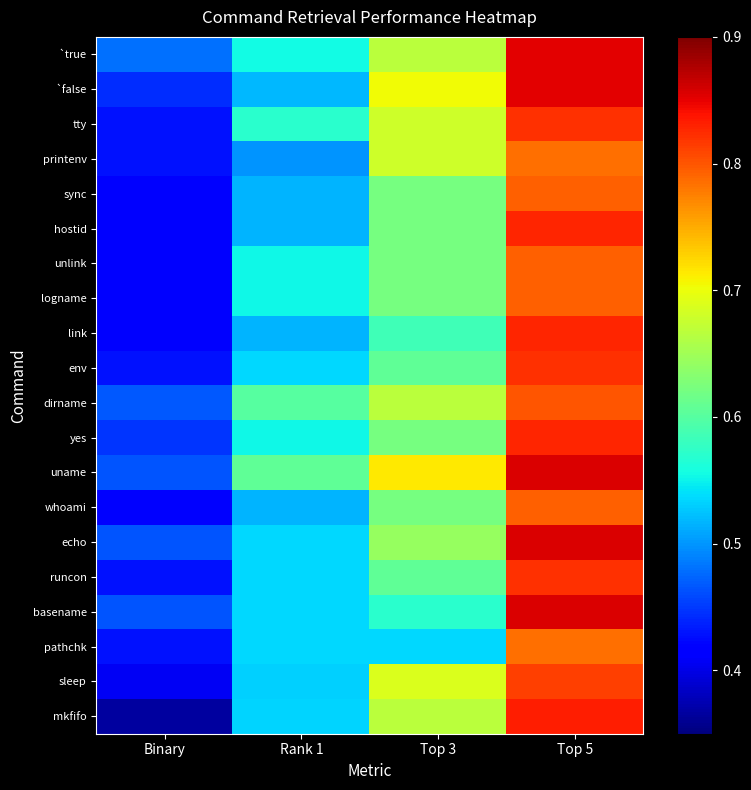

What is the difference between the highest and lowest values at Top 5?

0.1